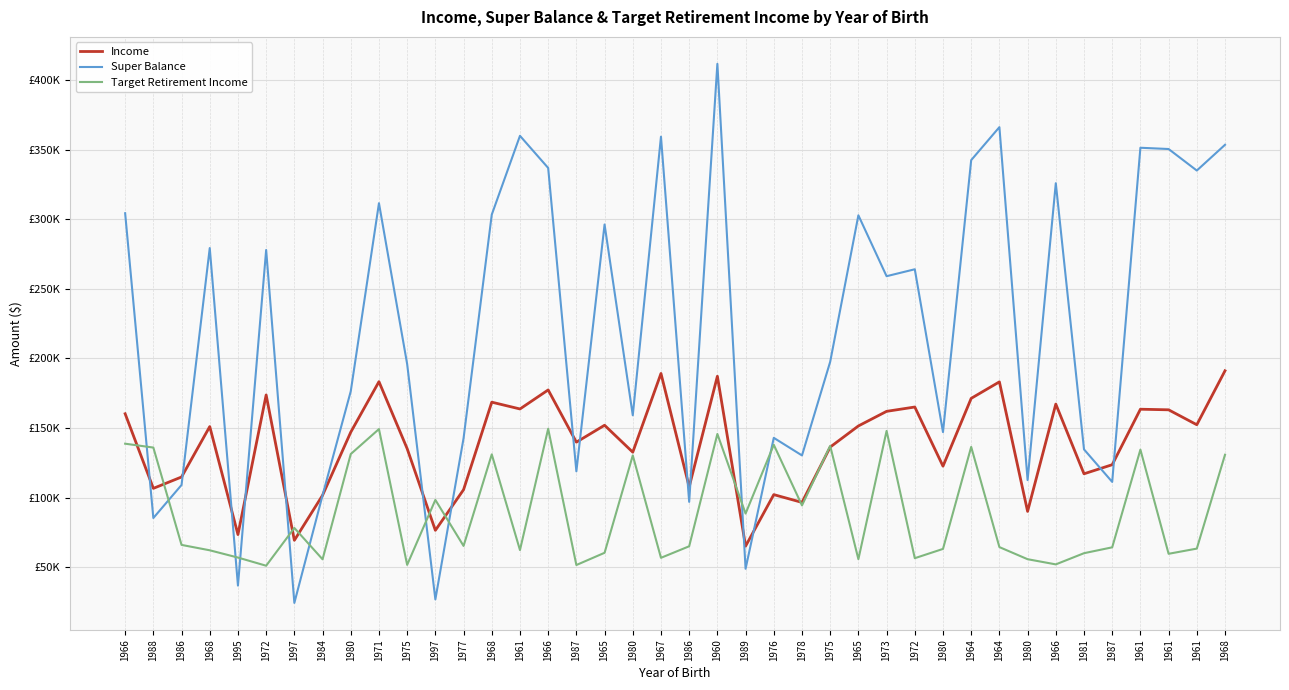

Where does the Target Retirement Income series first go above 65183?

1966